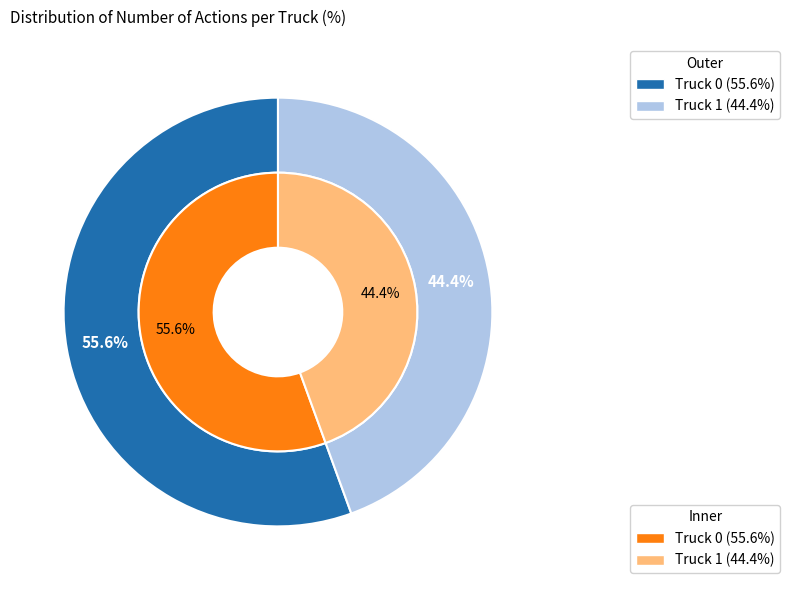

To the nearest percent, what is the combined percentage of Truck 1 and Truck 0?

100%